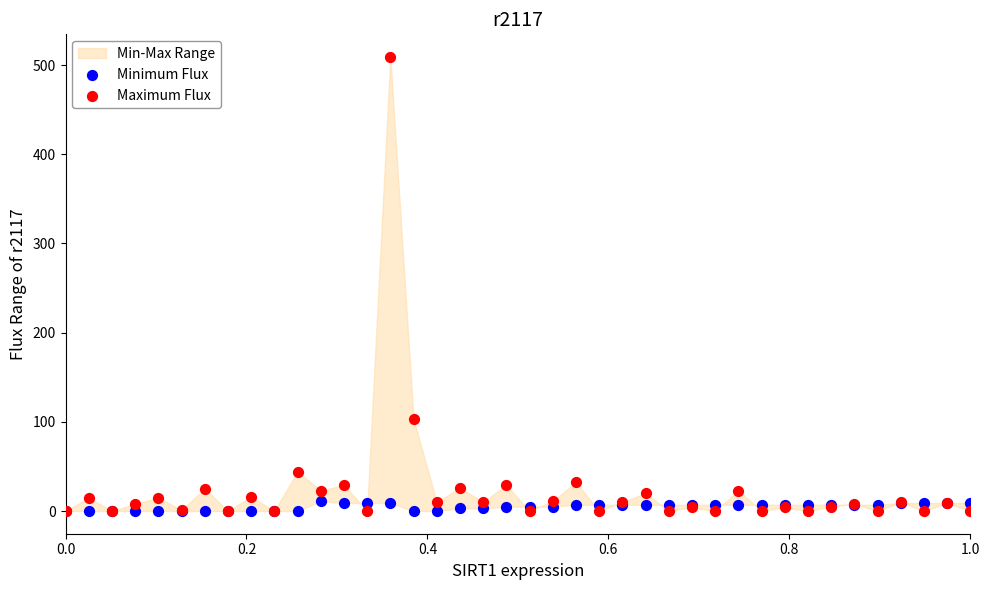

In the Maximum Flux series, what Y value is closest to 254?

103